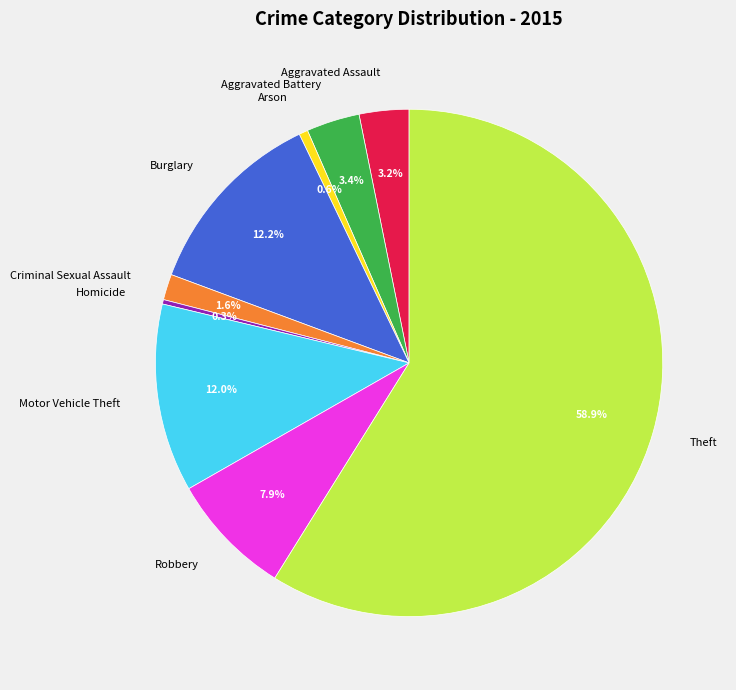

What is the ratio of the value at Robbery to the value at Burglary?

0.6